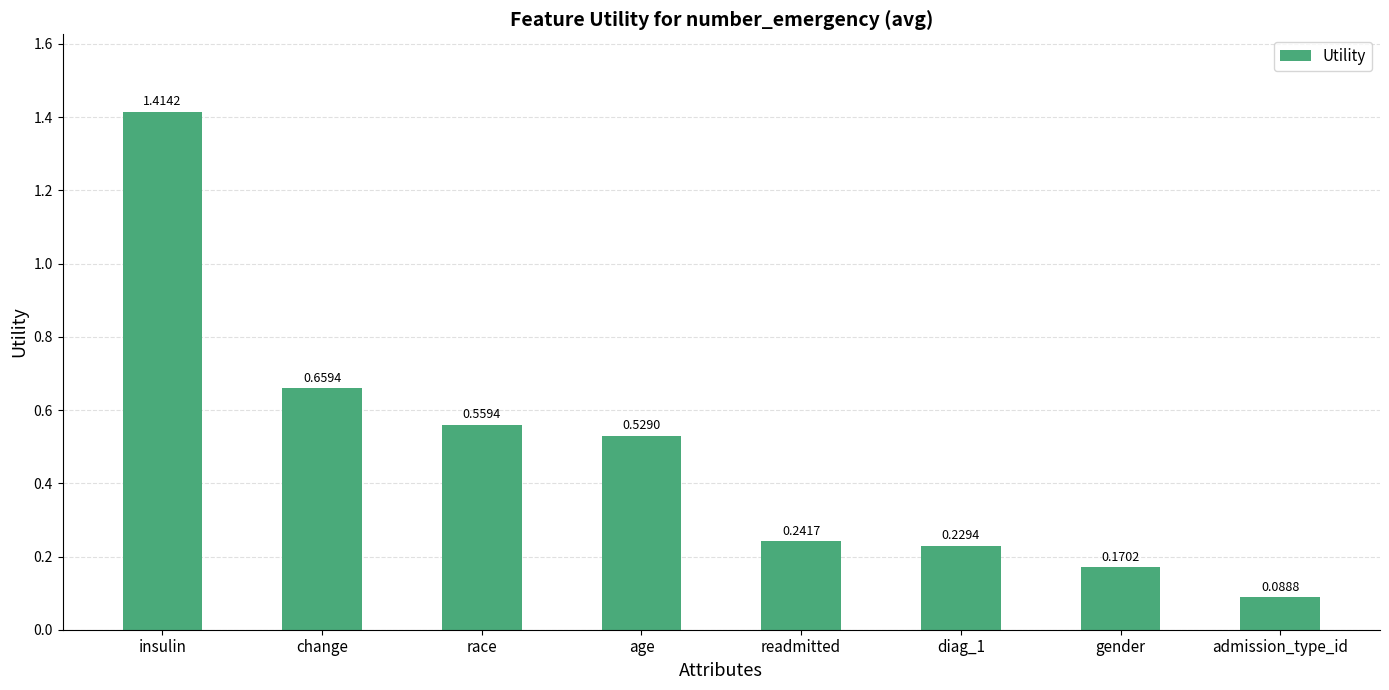

What is the sum of all values?

3.9